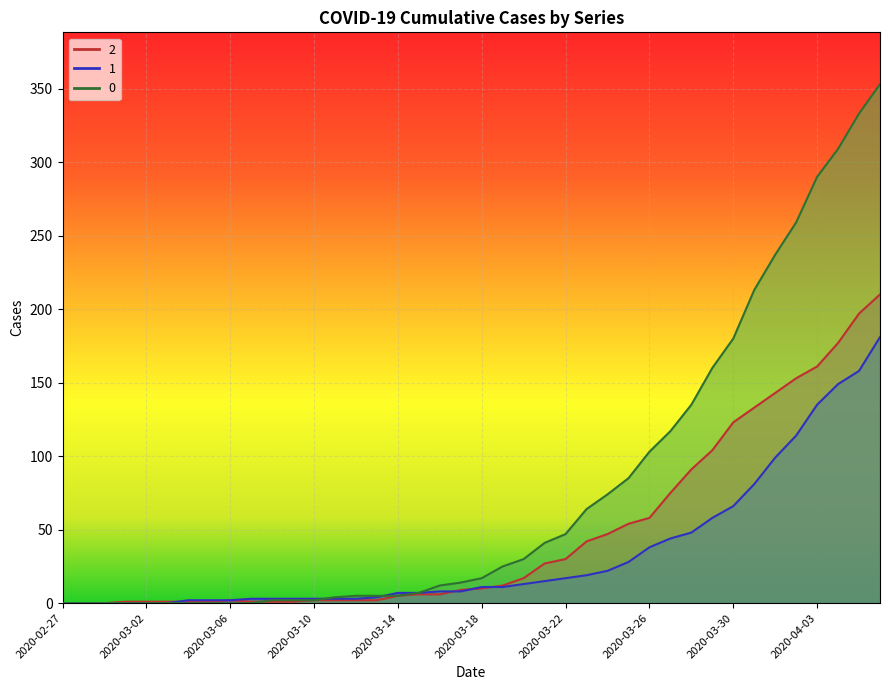

Which has a higher value, 2020-04-04 or 2020-03-12?

2020-04-04